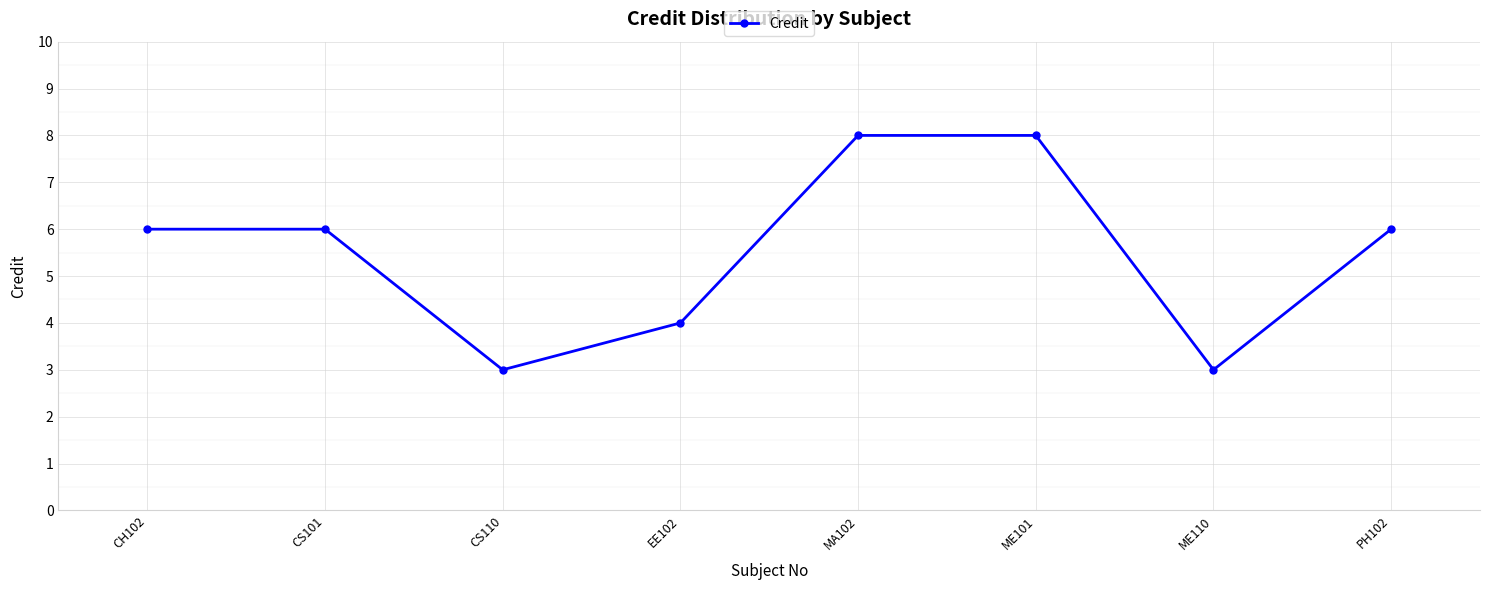

What is the greatest value displayed?

8